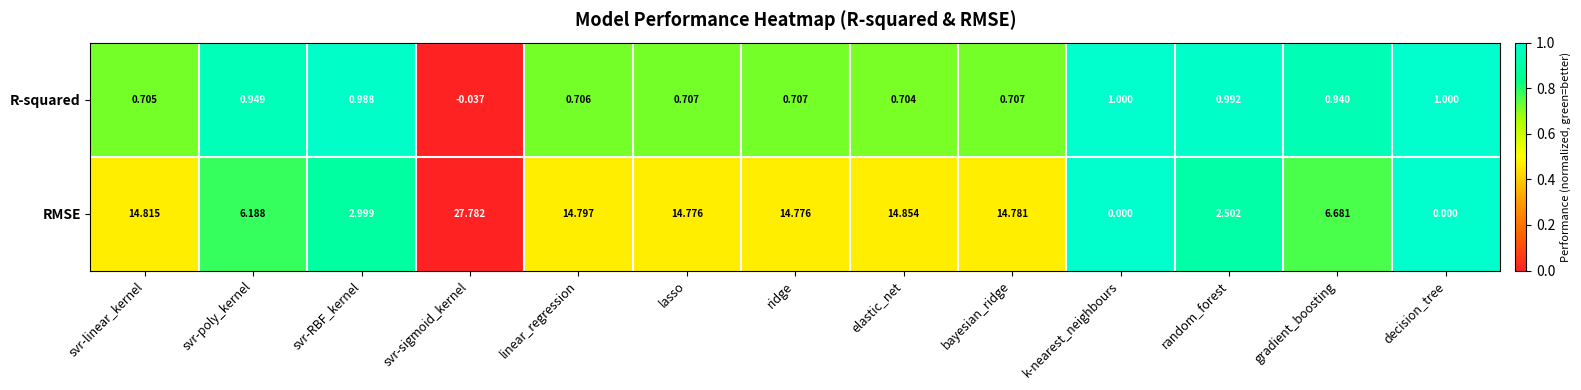

List the series in order of their peak value, highest first.

RMSE, R-squared